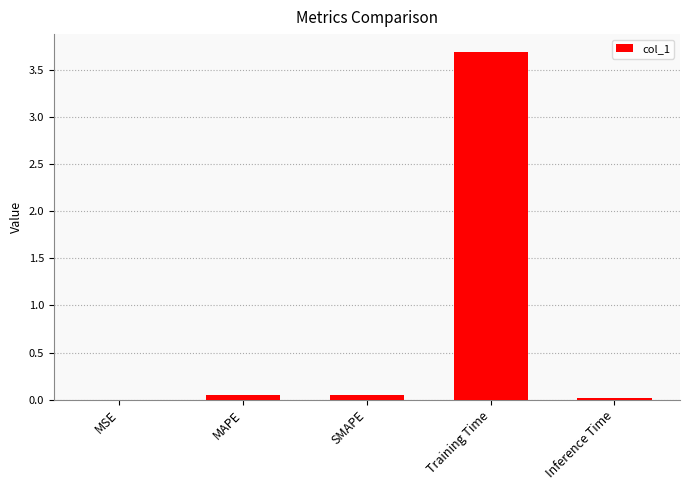

Count the number of data series in this chart.

1